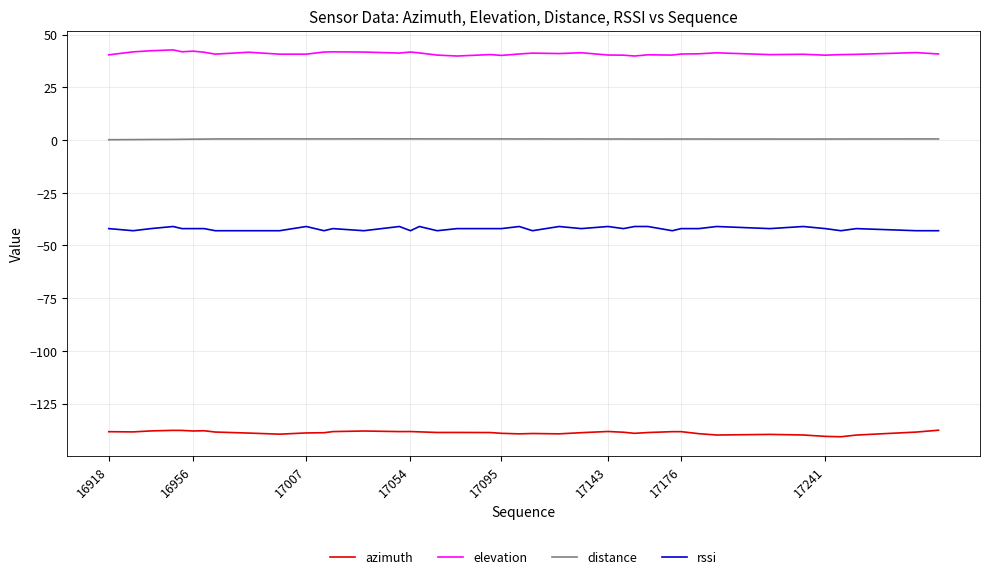

True or false: distance and rssi intersect in this chart.

False